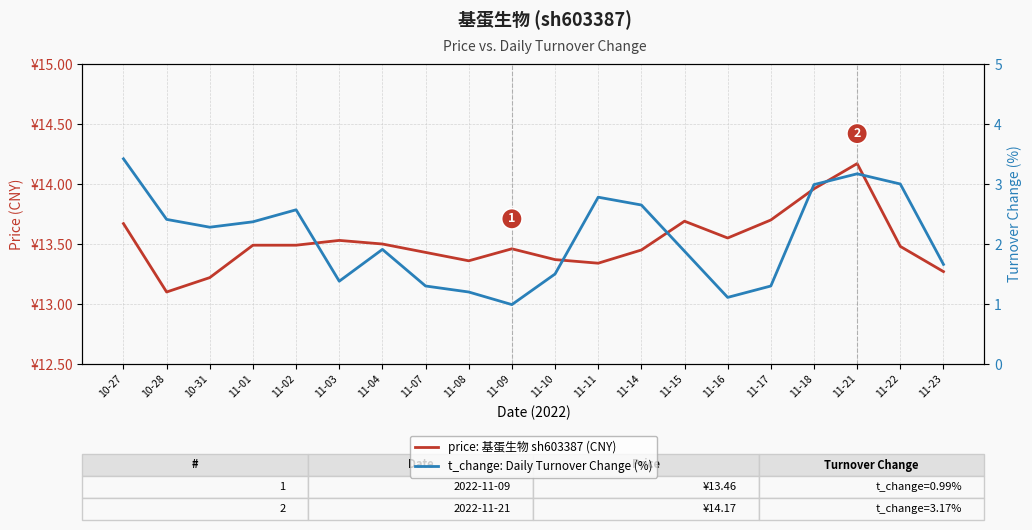

True or false: t_change: Daily Turnover Change (%) and price: 基蛋生物 sh603387 (CNY) intersect in this chart.

False